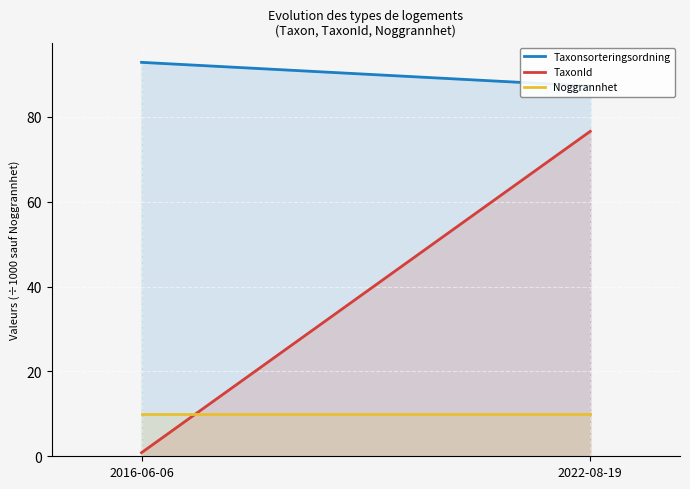

What is the highest value of the Noggrannhet series?

10.0